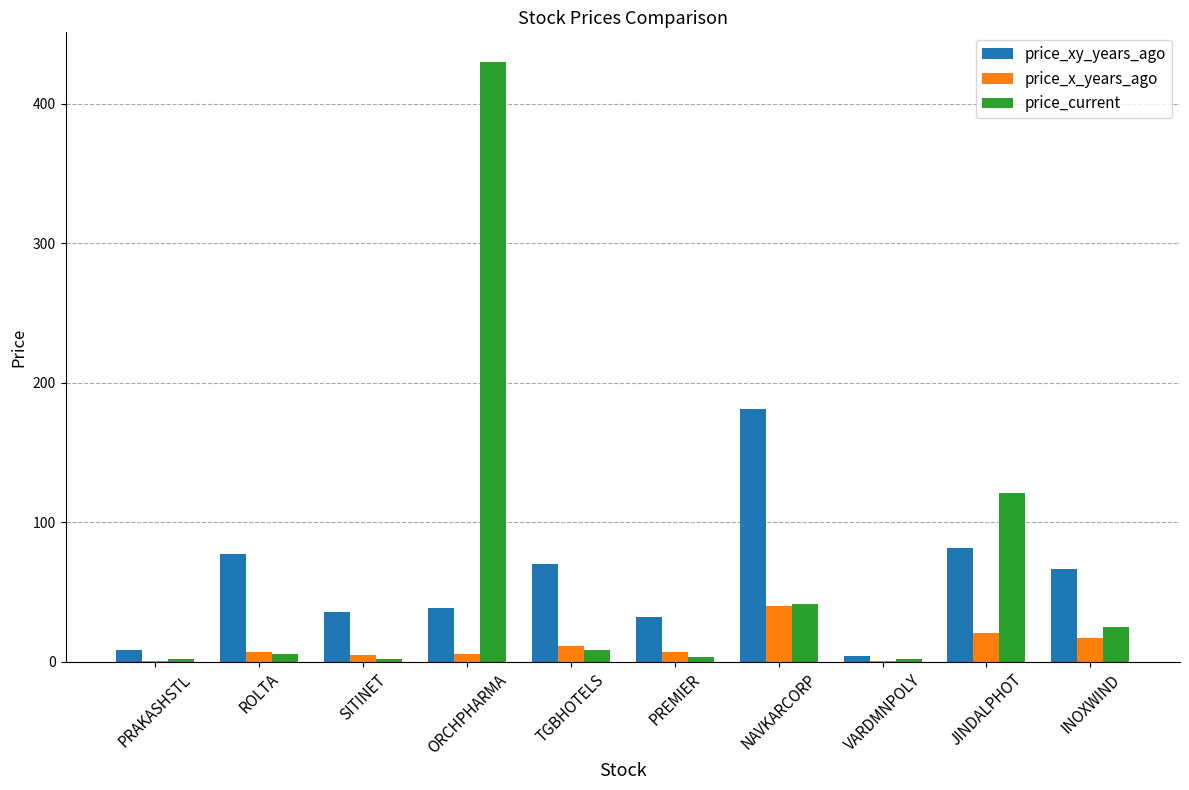

True or false: price_xy_years_ago has a value of 70.2 at TGBHOTELS.

True